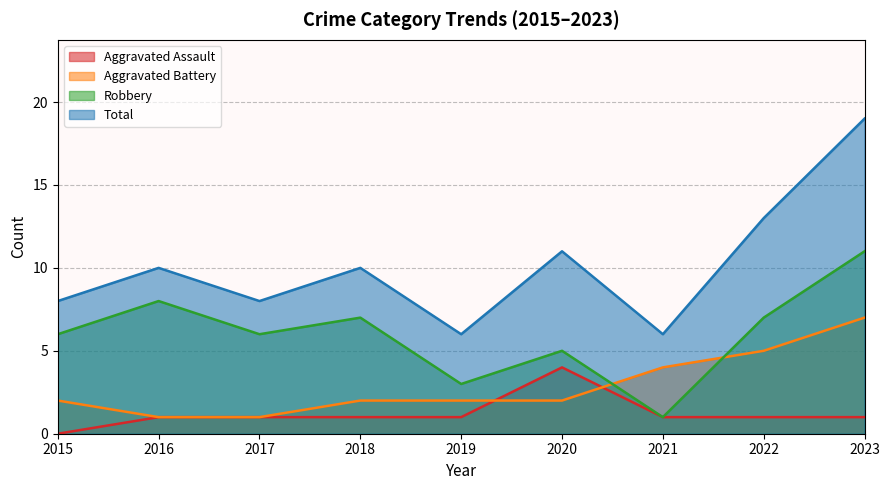

What is the value of the Aggravated Battery point at the 9th from the left?

7